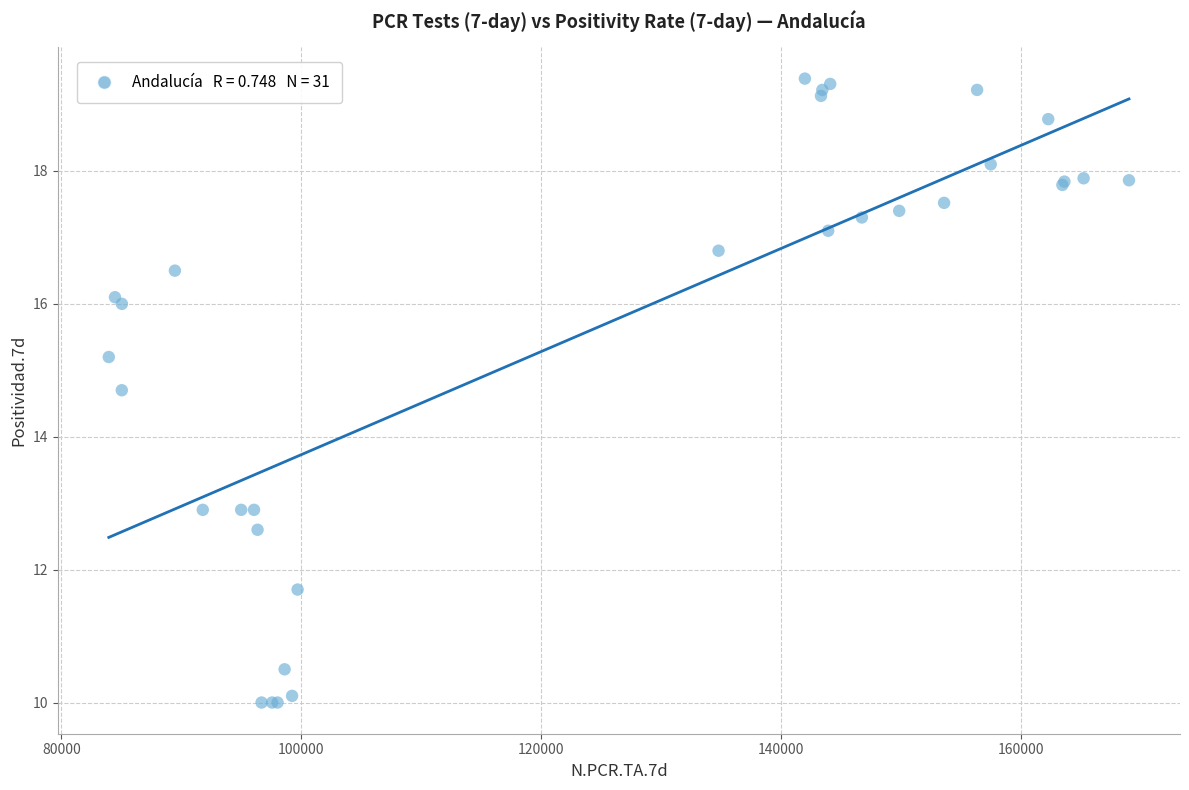

What Y value in the scatter plot is closest to 14?

14.7